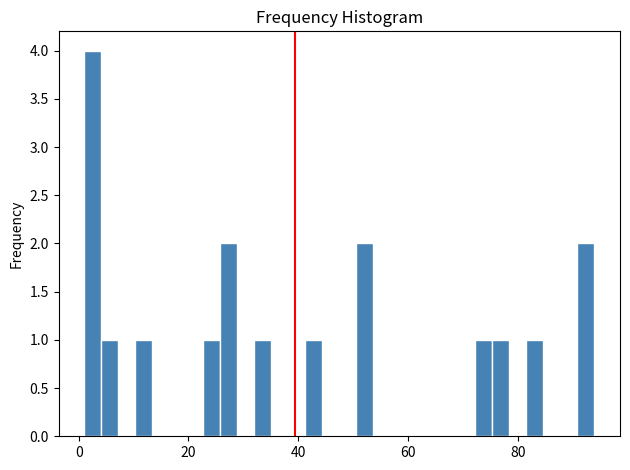

Around what value on the x-axis is the tallest bar? Give the approximate position of its centre, as read against the axis.

2